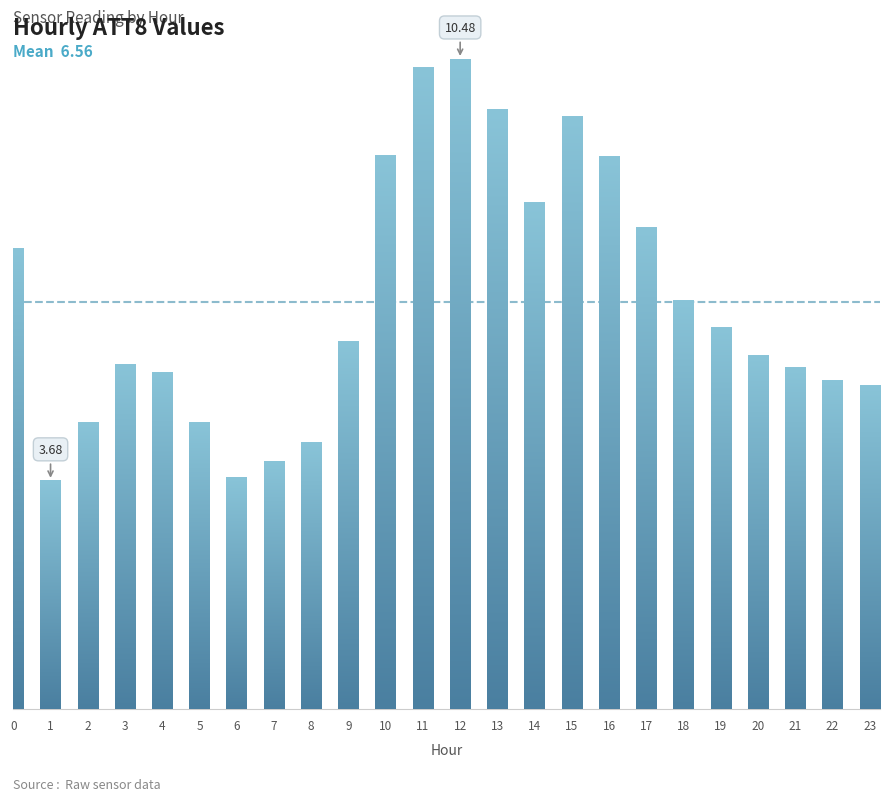

What is the value of the 1st bar from the left?

7.4